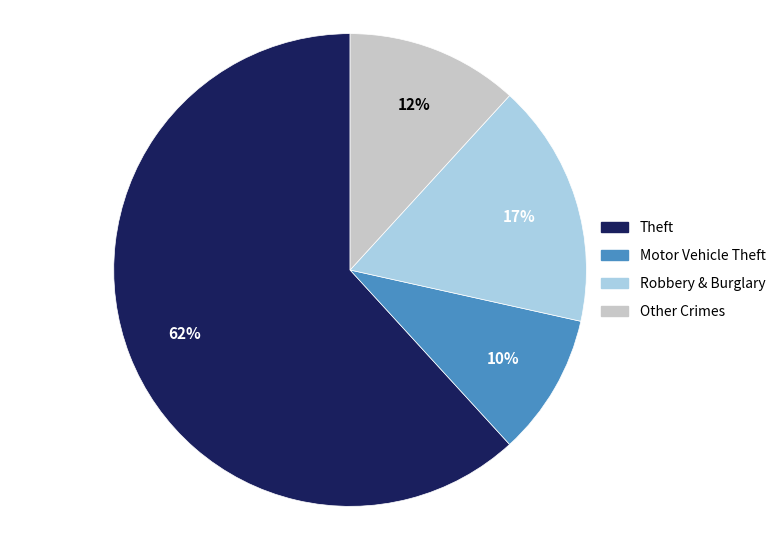

To the nearest percent, what is the average slice percentage?

25%